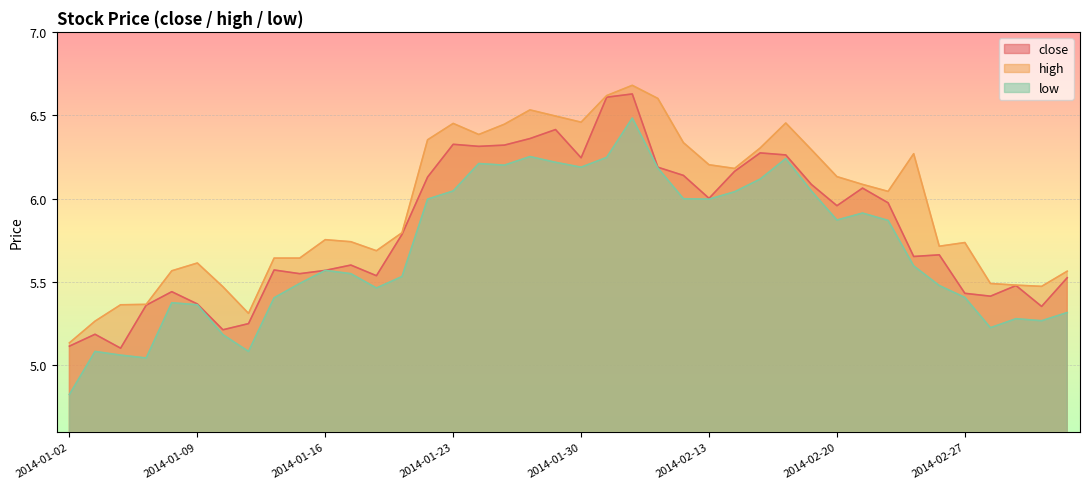

What are all the series names shown in the legend?

close, high, low